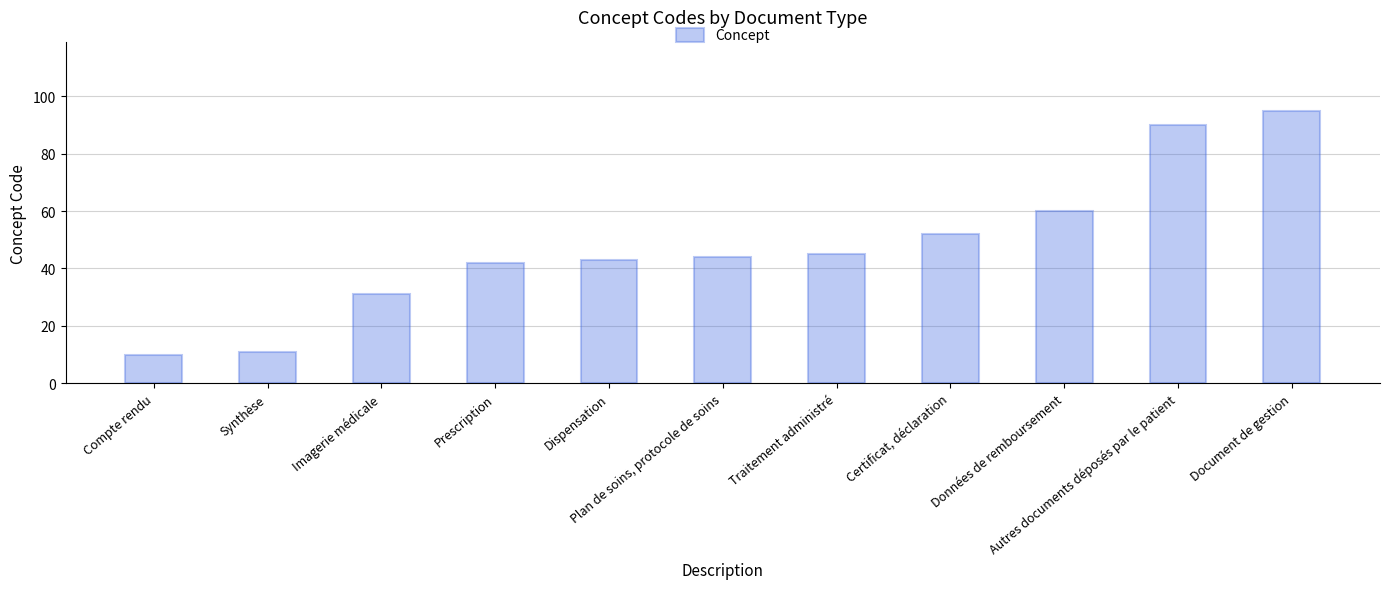

What is the greatest value displayed?

95